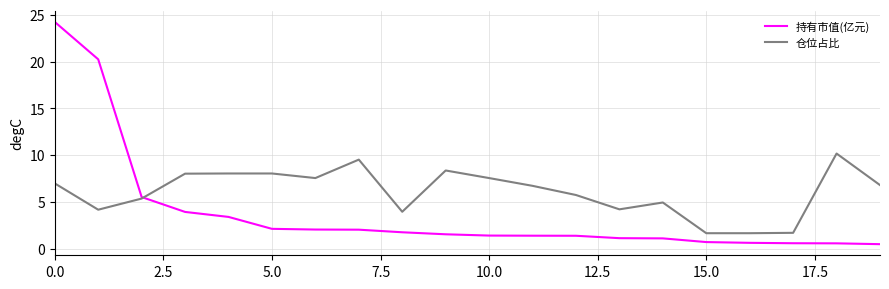

Does the chart have visible grid lines?

Yes